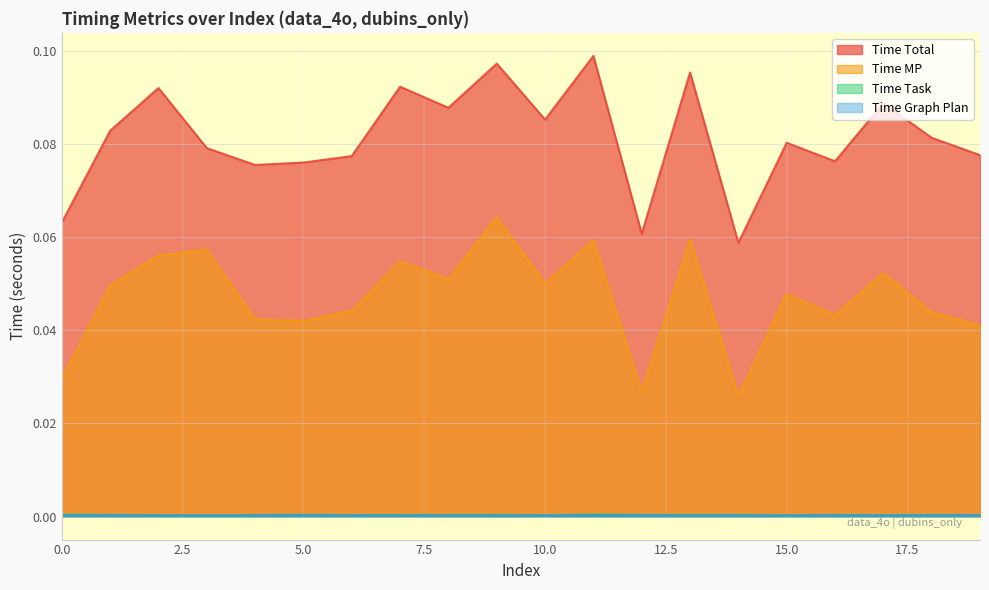

What is the greatest value displayed?

0.1